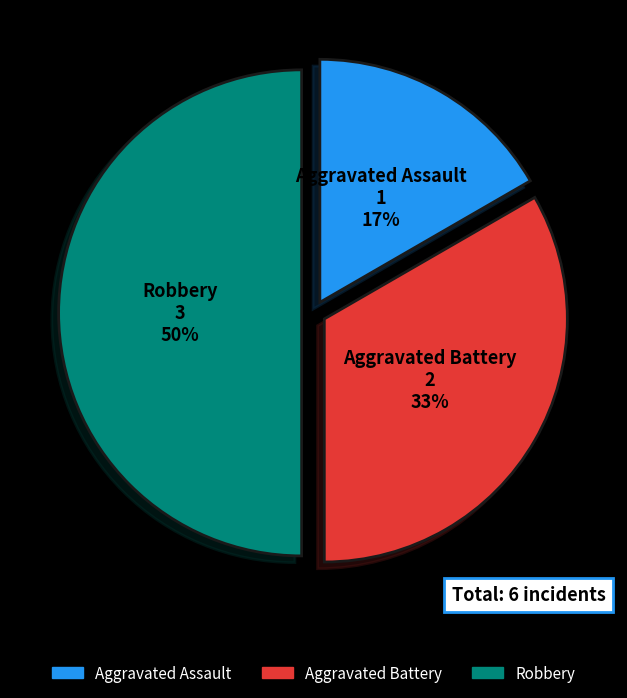

To the nearest percent, what percentage of the pie is Aggravated Battery?

33%